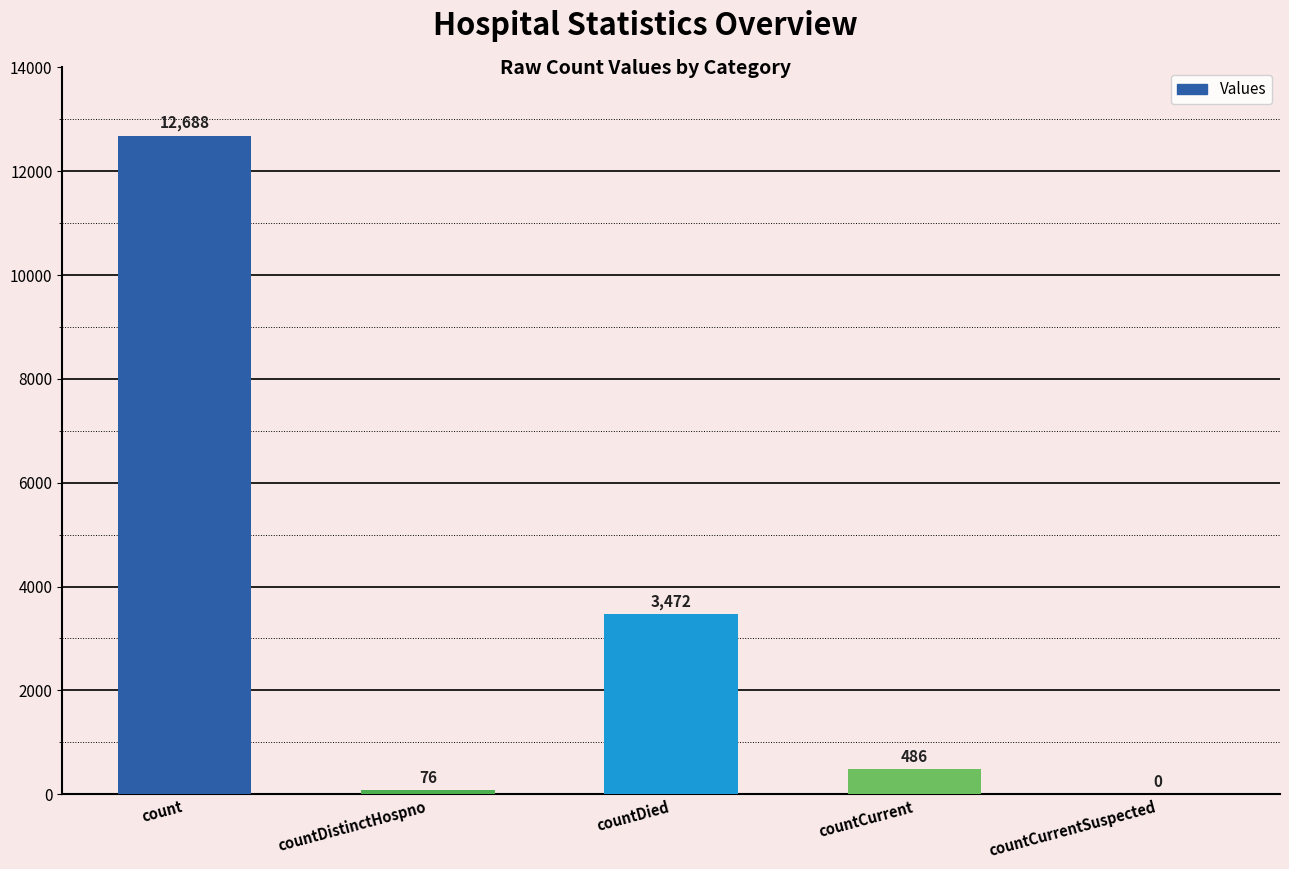

At which label is the value closest to 6344?

countDied